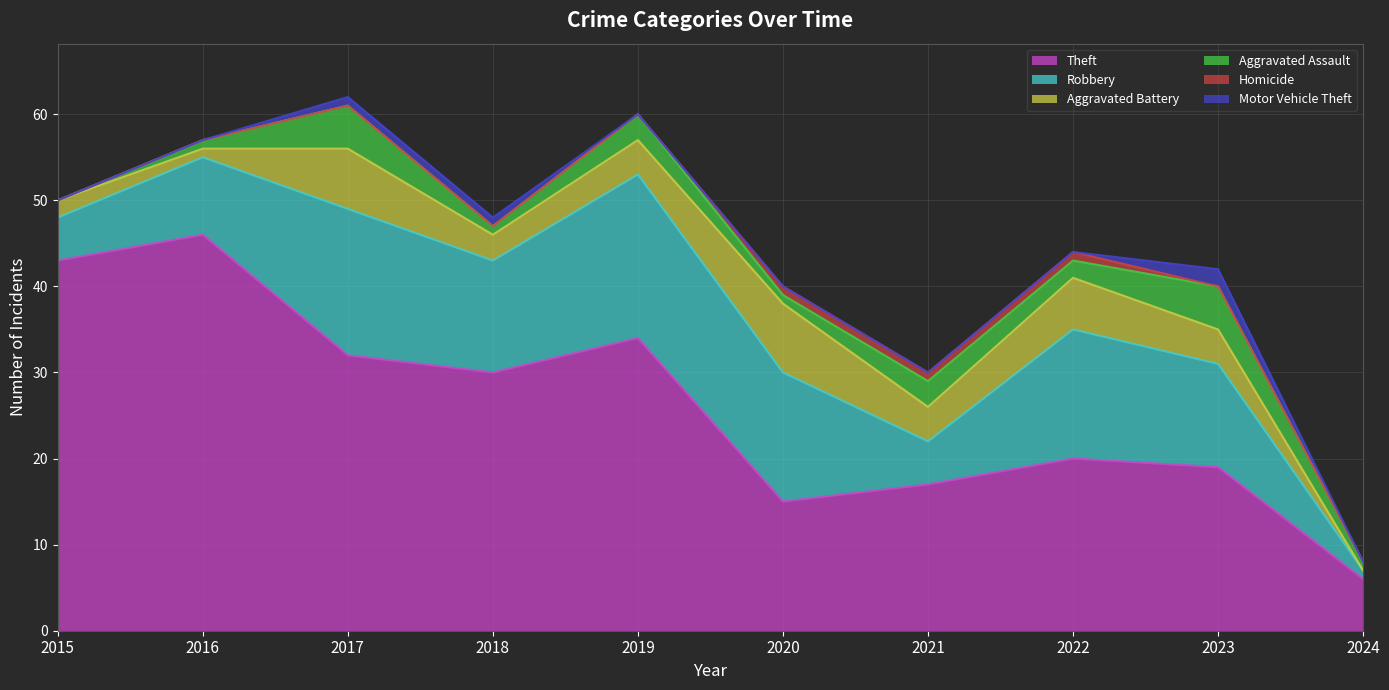

Where is the first local minimum for Aggravated Assault?

2018